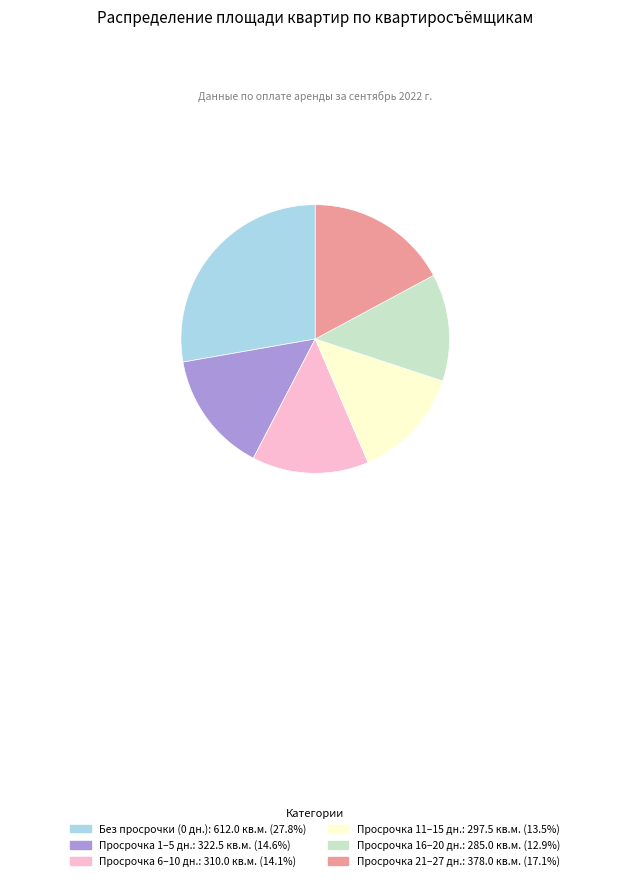

How many slices are in this pie chart?

6